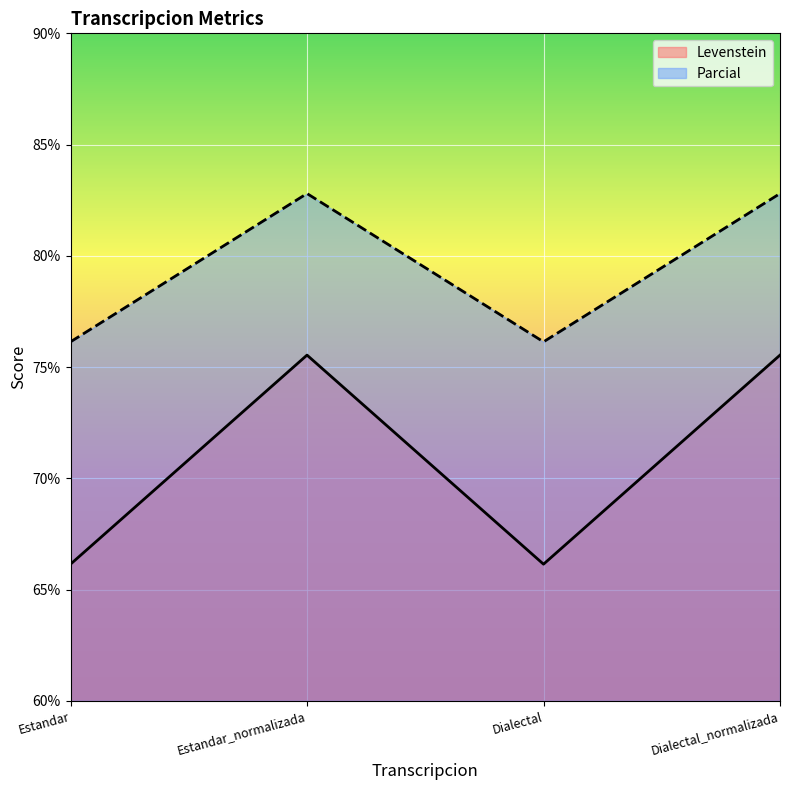

What is the average value of the Levenstein series?

70.8